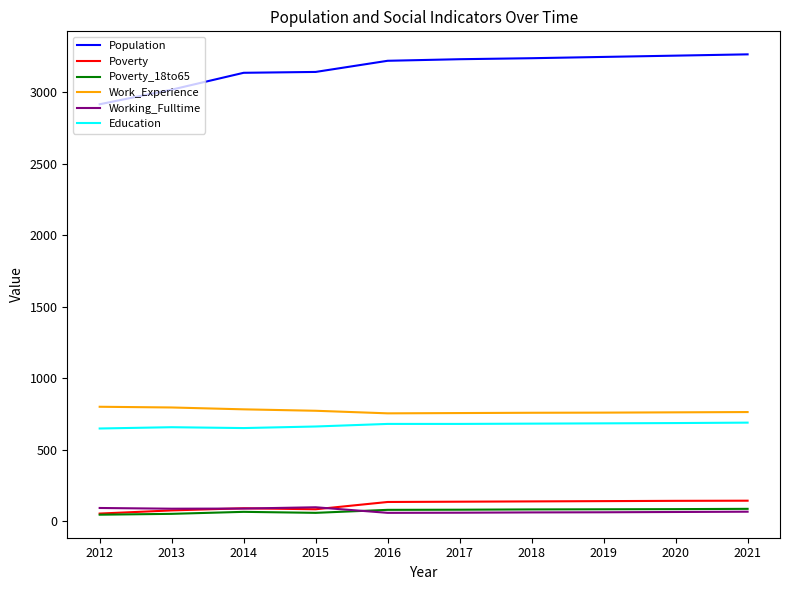

What is the minimum value for Poverty?

54